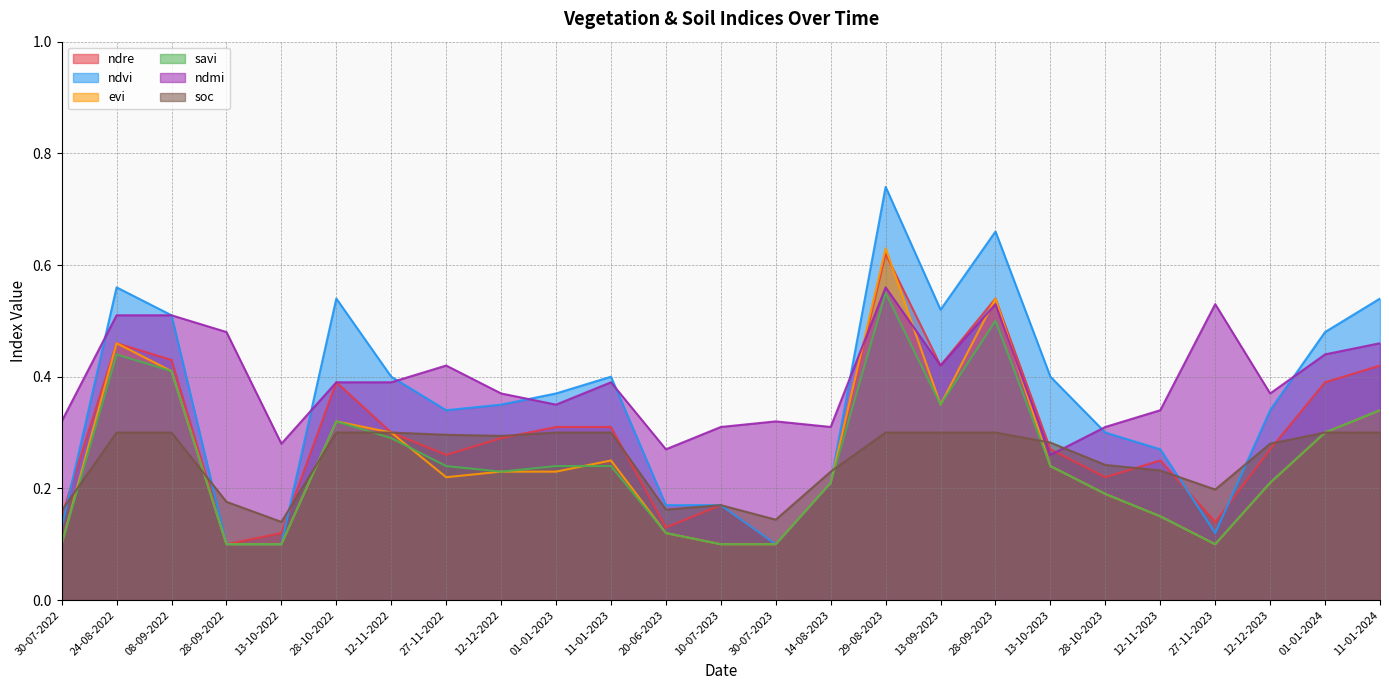

Count the ndvi values in the range 0 to 1.

25